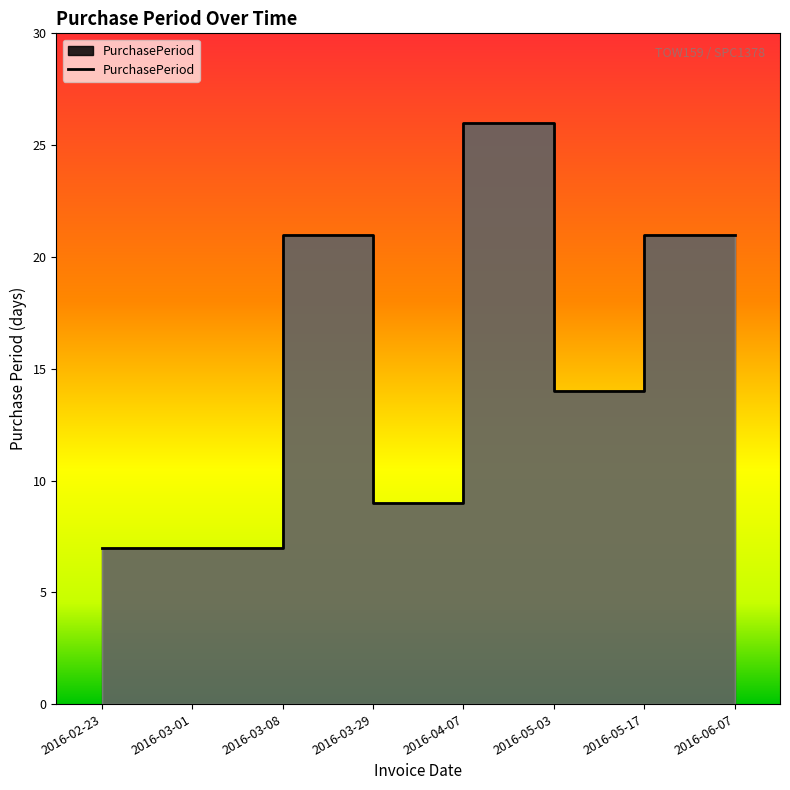

What is the greatest value displayed?

26